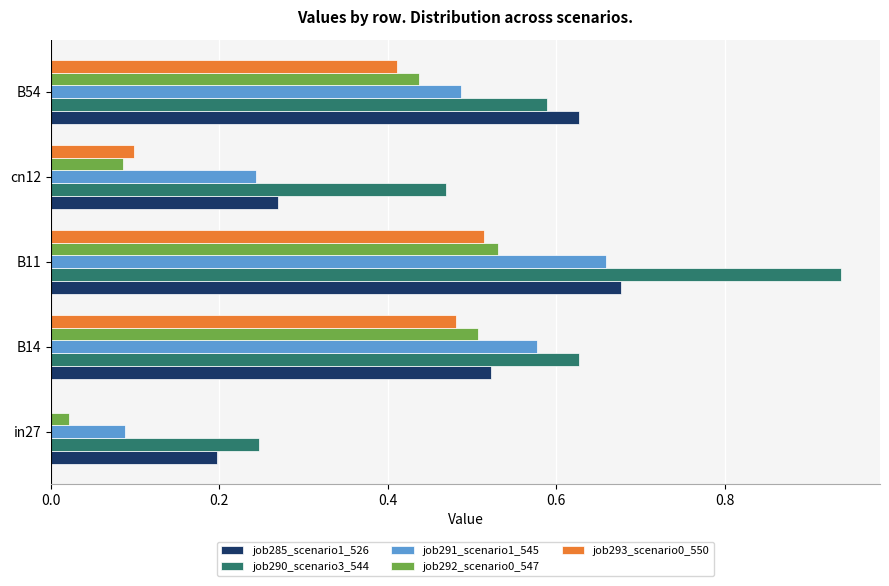

At which label does job290_scenario3_544 reach its peak?

B11